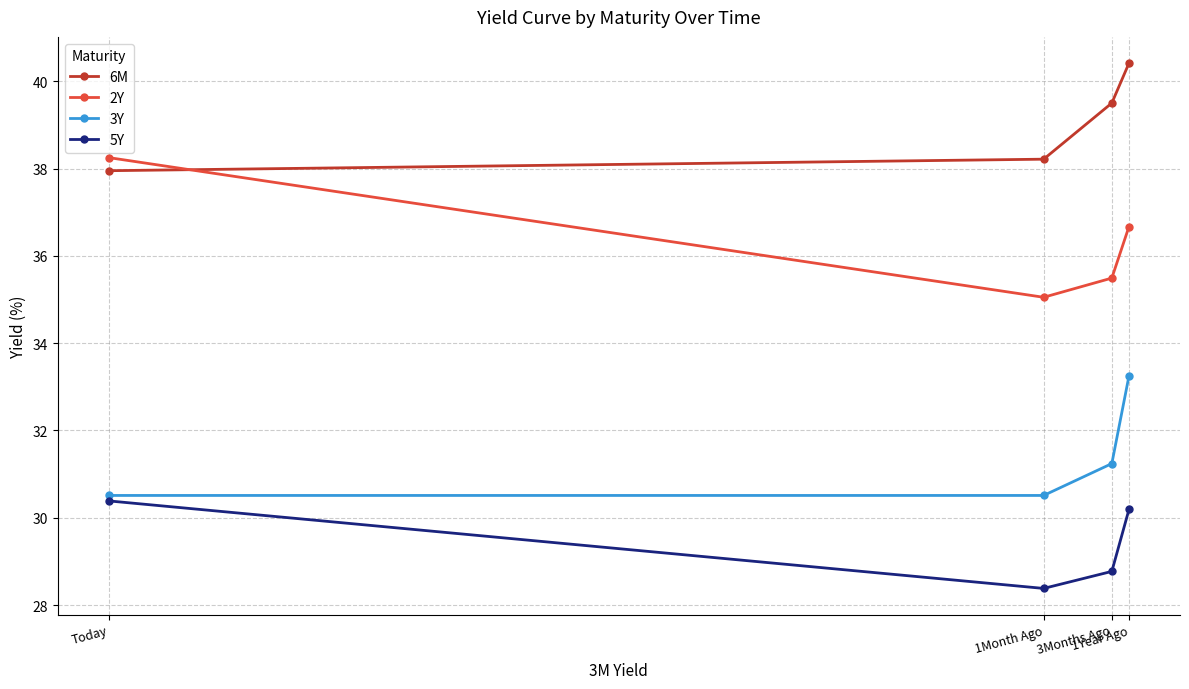

Between Today and 1Year Ago, which series saw the biggest shift?

3Y